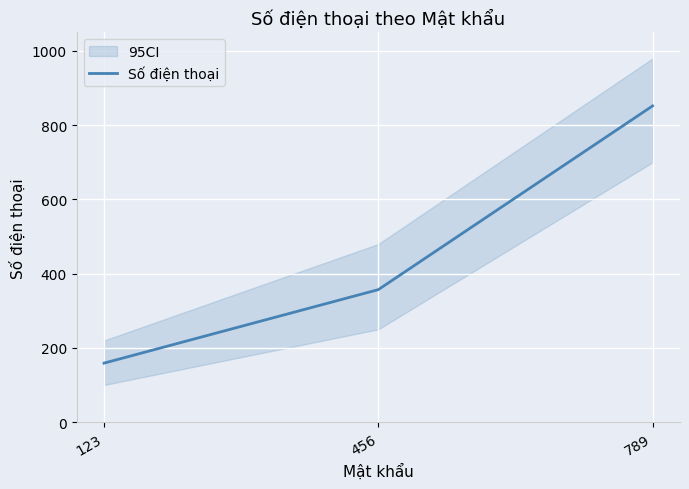

What is the minimum value shown in the chart?

159